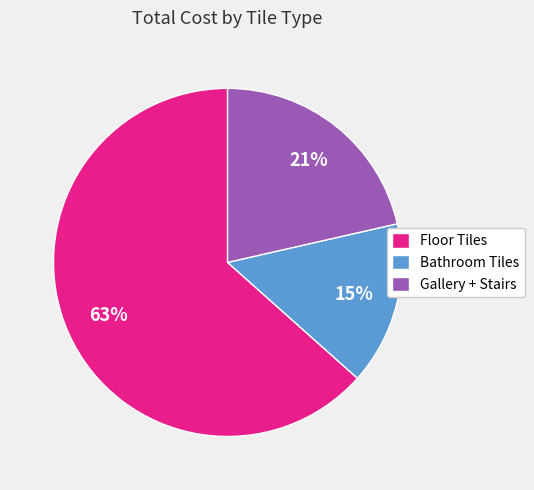

Count the number of slices in the pie.

3